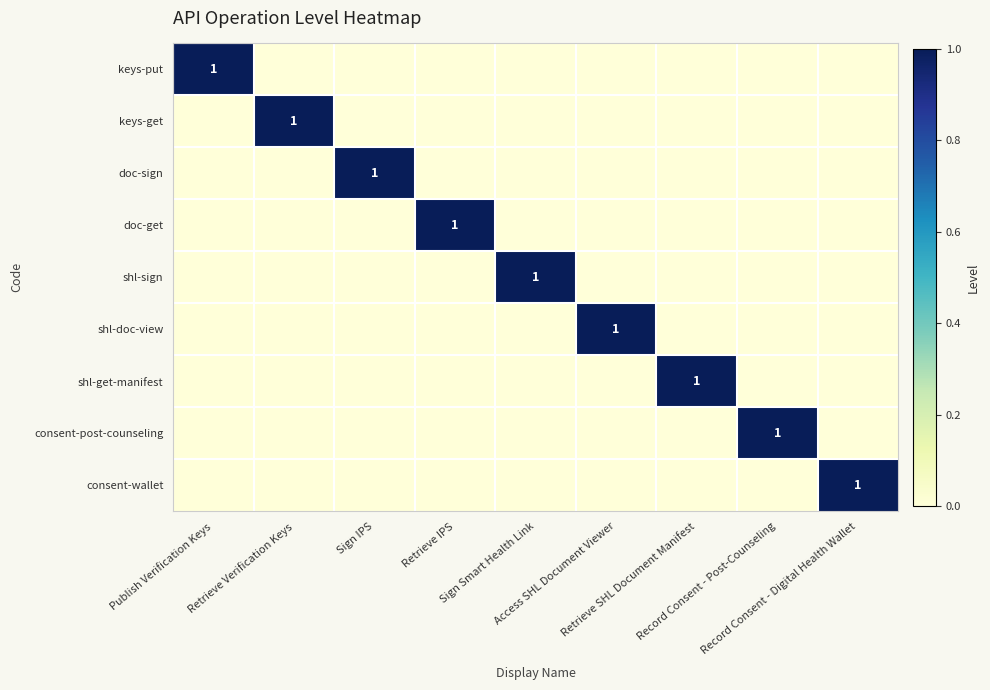

Which has a higher value, Publish Verification Keys or Record Consent - Post-Counseling?

Publish Verification Keys